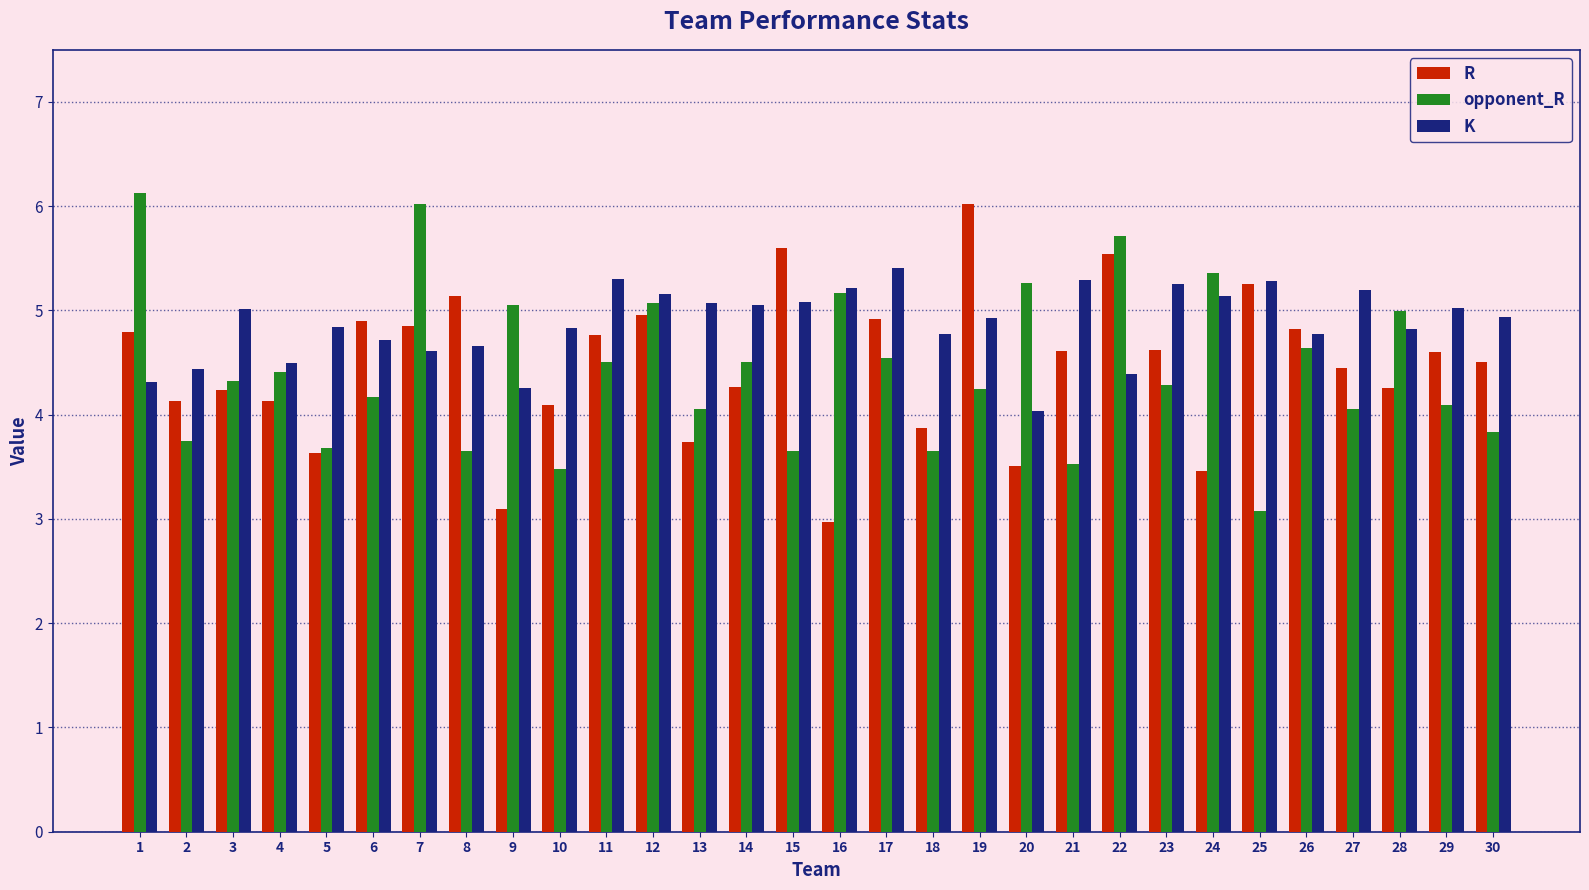

What is the value of the K bar at the 27th from the left?

5.2